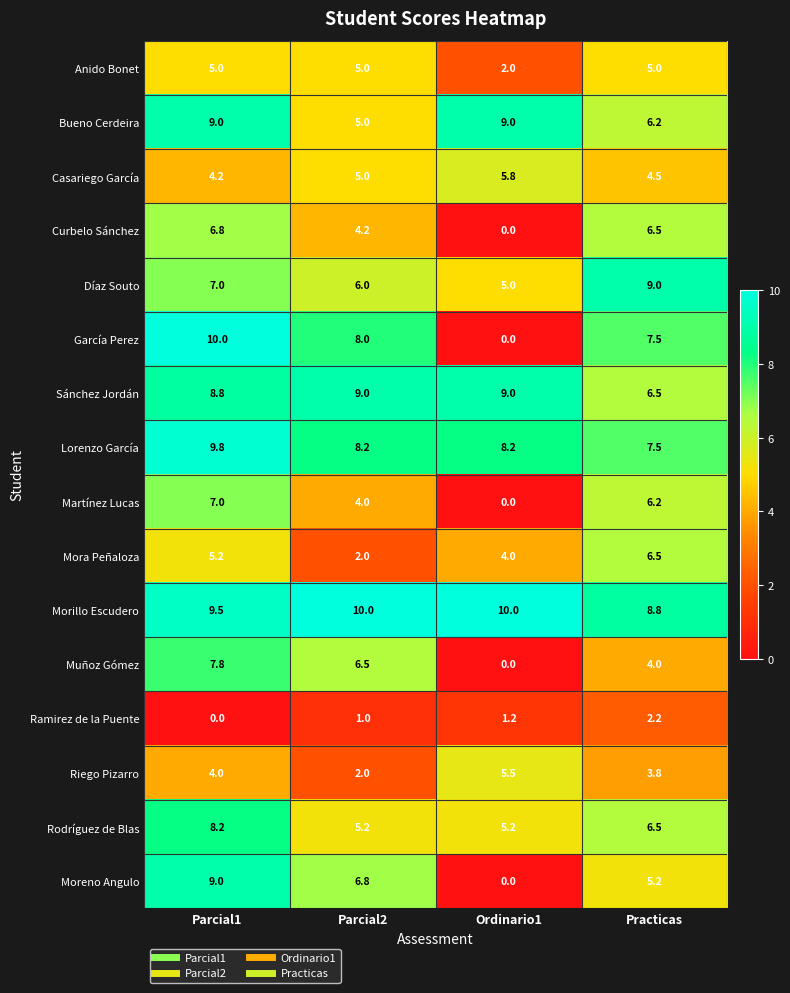

At which category is the sum across all series the highest?

Parcial1